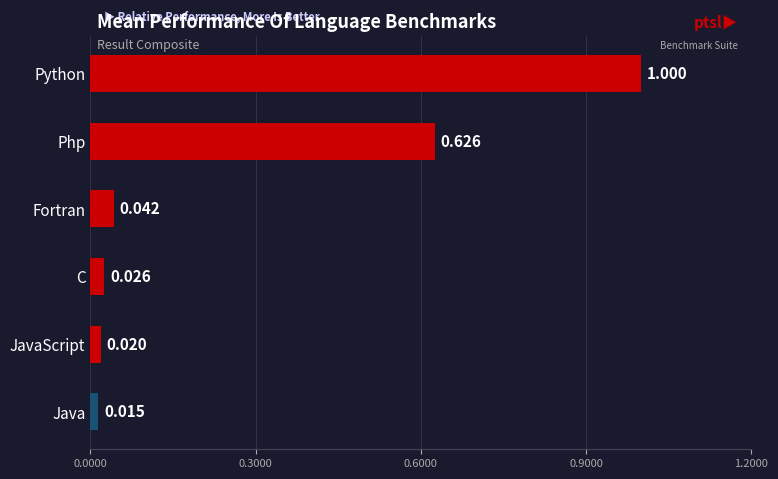

What is the difference between the maximum and minimum values?

1.0